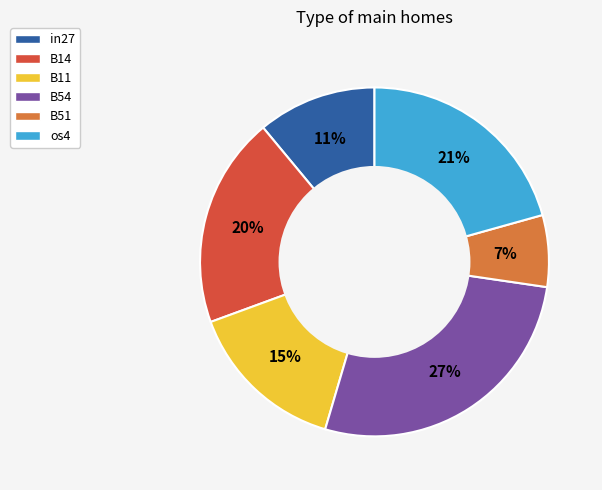

Is it true that in27 is 25% of the pie?

False